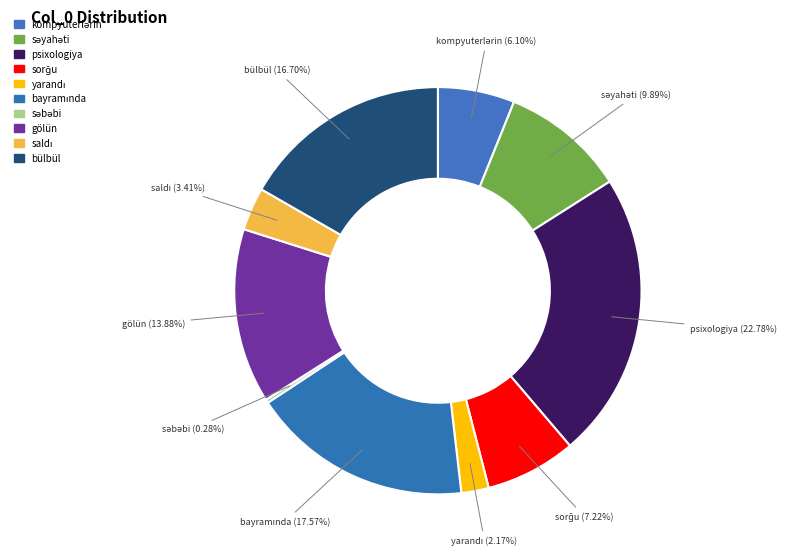

True or false: psixologiya accounts for 23% of the total.

True